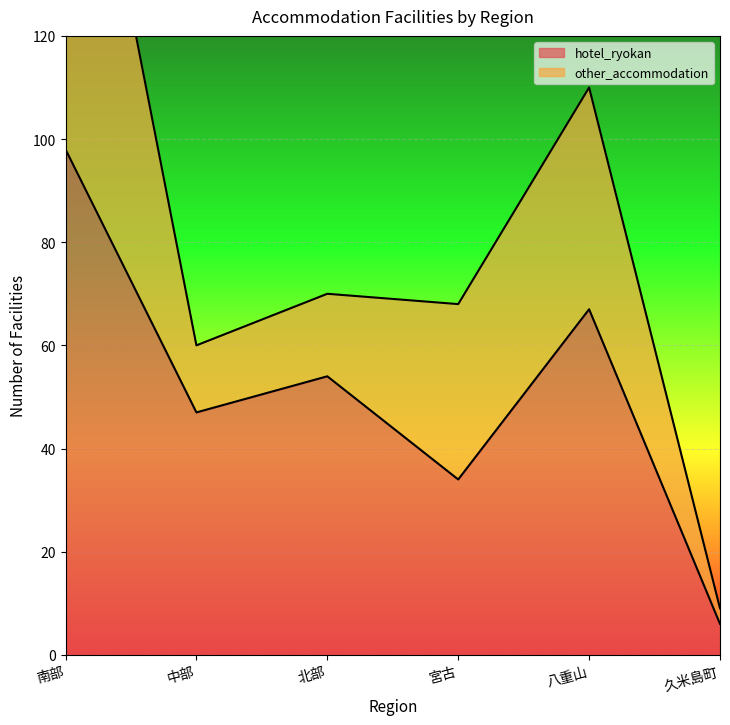

The chart shows a value of 19 at 北部. True or false?

False